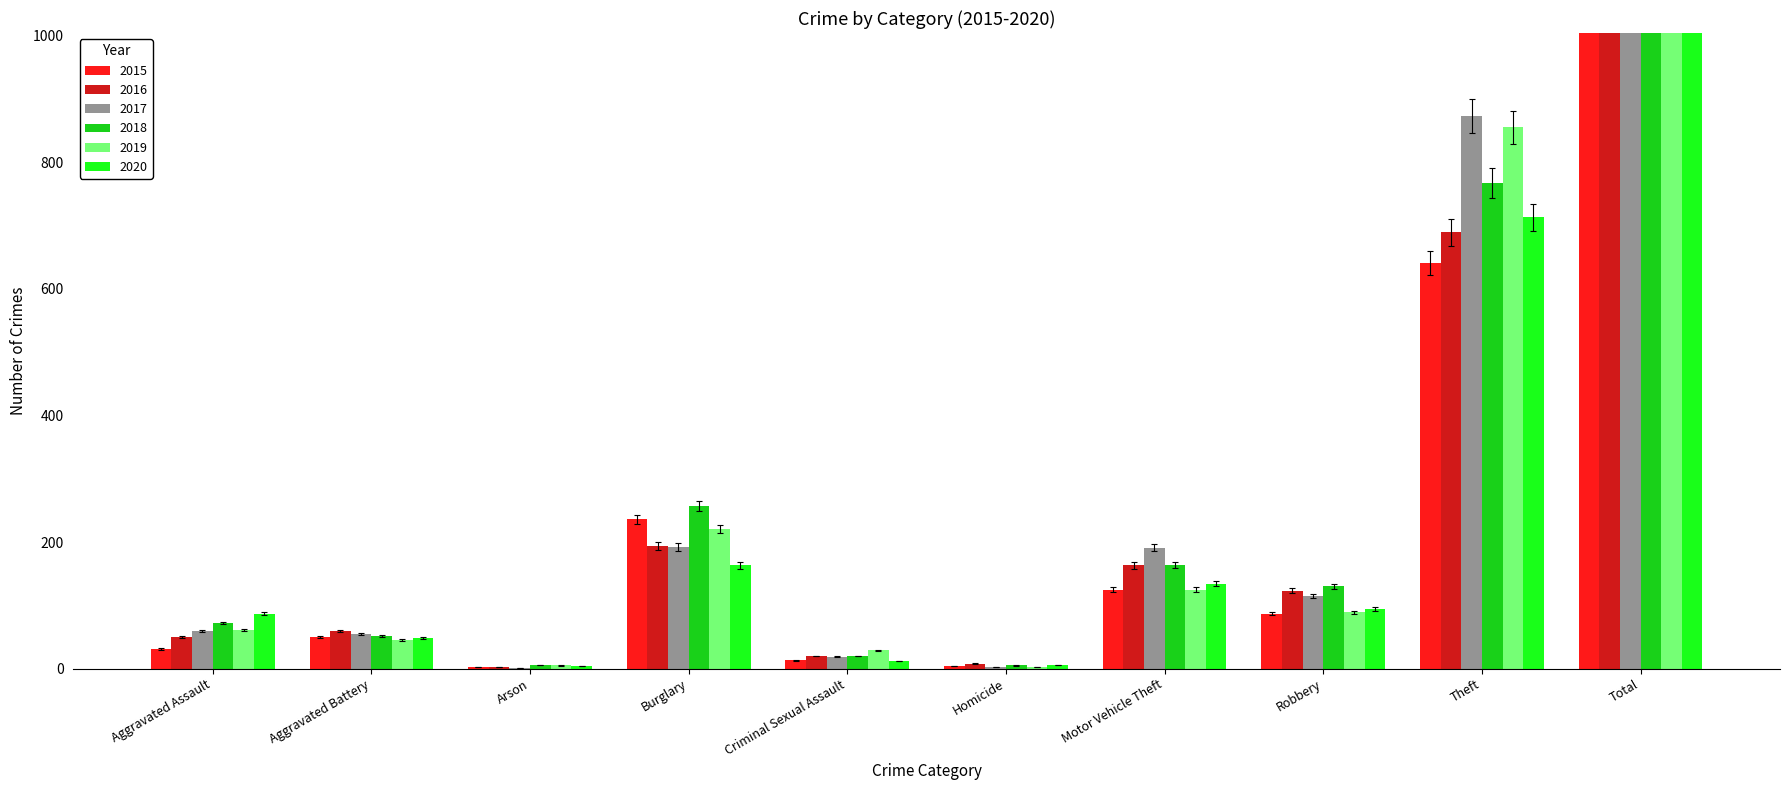

What position from the right is Robbery?

3